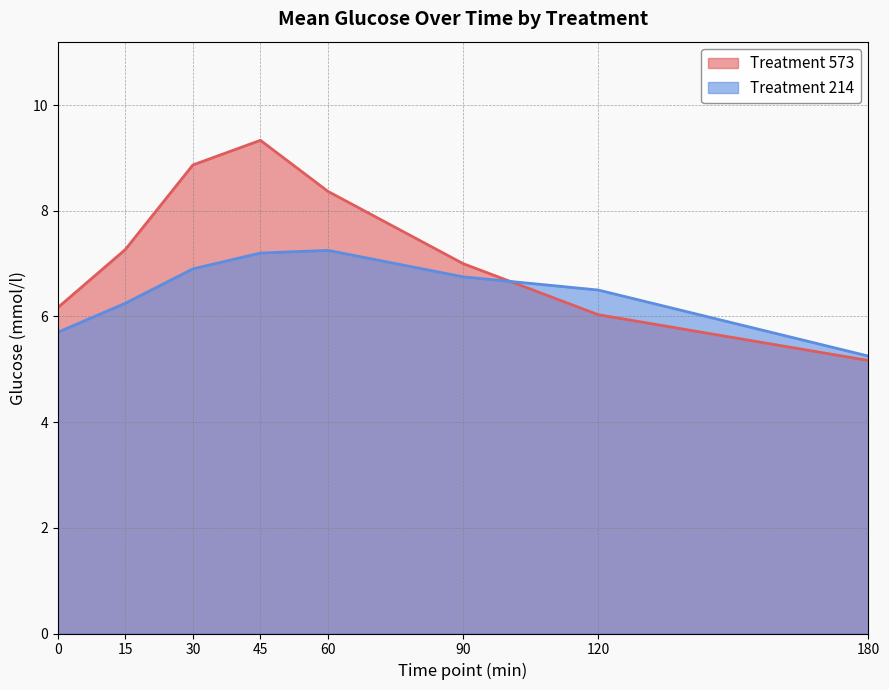

Which series changed the most between 0 and 30?

Treatment 573